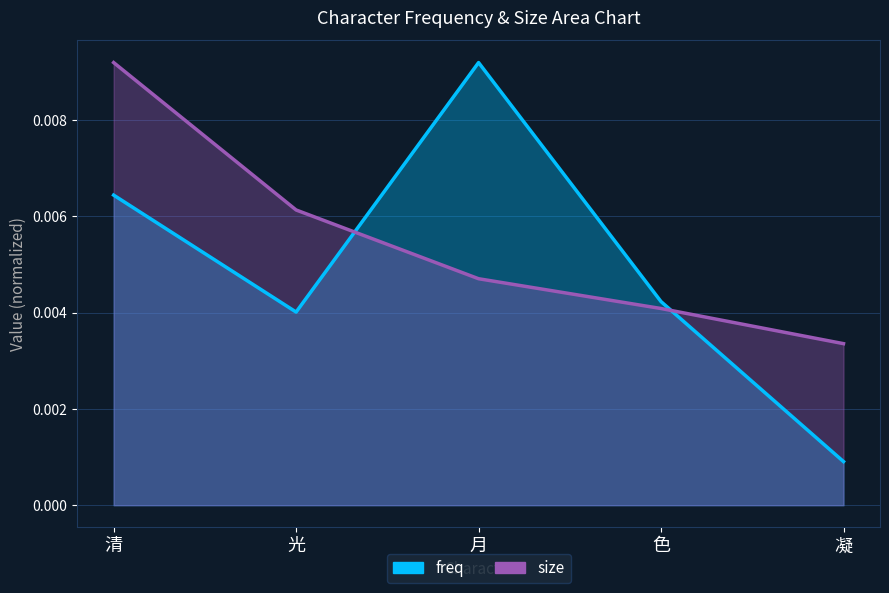

Which series changed the most between 光 and 色?

size